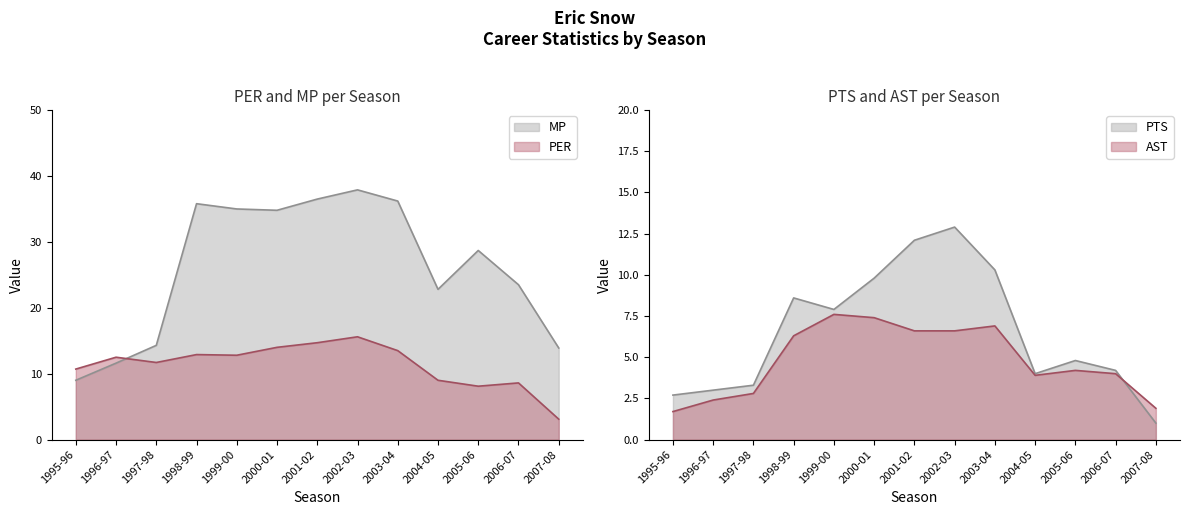

What is the label of the 4th point from the left?

1998-99